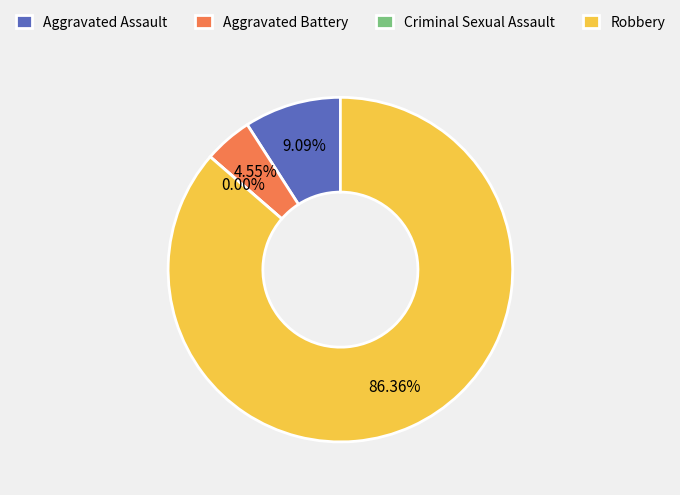

To the nearest percent, what percentage of the pie is Robbery?

86%